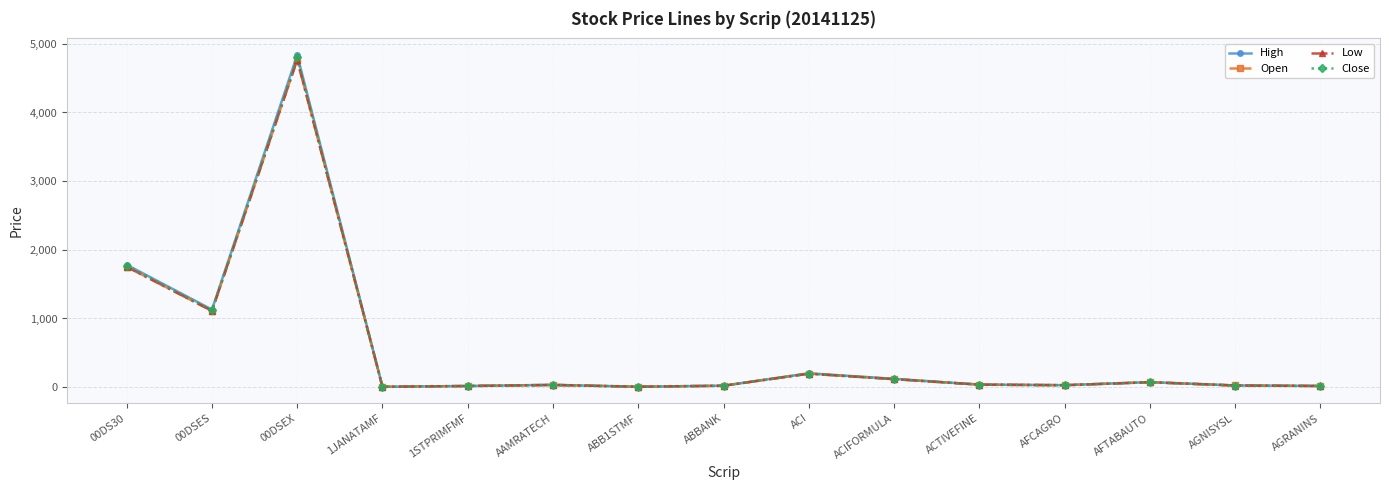

True or false: Open has a value of 6644.2 at 00DSEX.

False